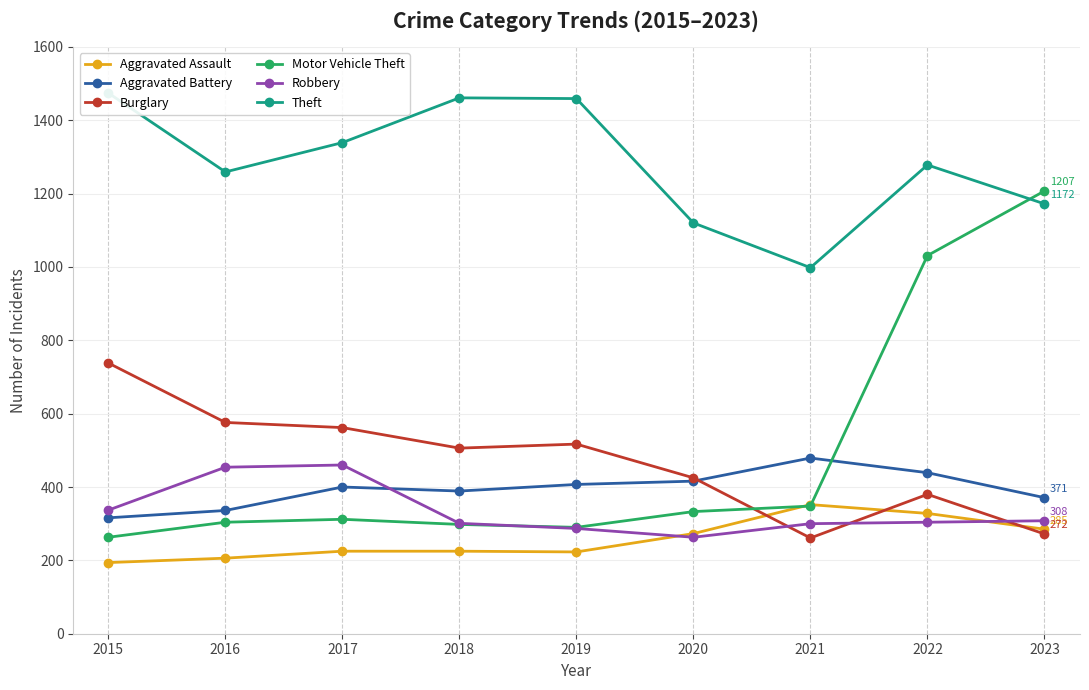

Reading left to right, extract all data points from this chart.

Aggravated Assault: 2015=194	2016=206	2017=225	2018=225	2019=223	2020=273	2021=352	2022=328	2023=285
Aggravated Battery: 2015=316	2016=336	2017=400	2018=389	2019=407	2020=416	2021=479	2022=439	2023=371
Burglary: 2015=738	2016=576	2017=562	2018=506	2019=517	2020=425	2021=261	2022=380	2023=272
Motor Vehicle Theft: 2015=263	2016=304	2017=312	2018=298	2019=290	2020=333	2021=348	2022=1031	2023=1207
Robbery: 2015=337	2016=454	2017=460	2018=301	2019=287	2020=263	2021=300	2022=304	2023=308
Theft: 2015=1474	2016=1259	2017=1339	2018=1461	2019=1459	2020=1120	2021=998	2022=1278	2023=1172